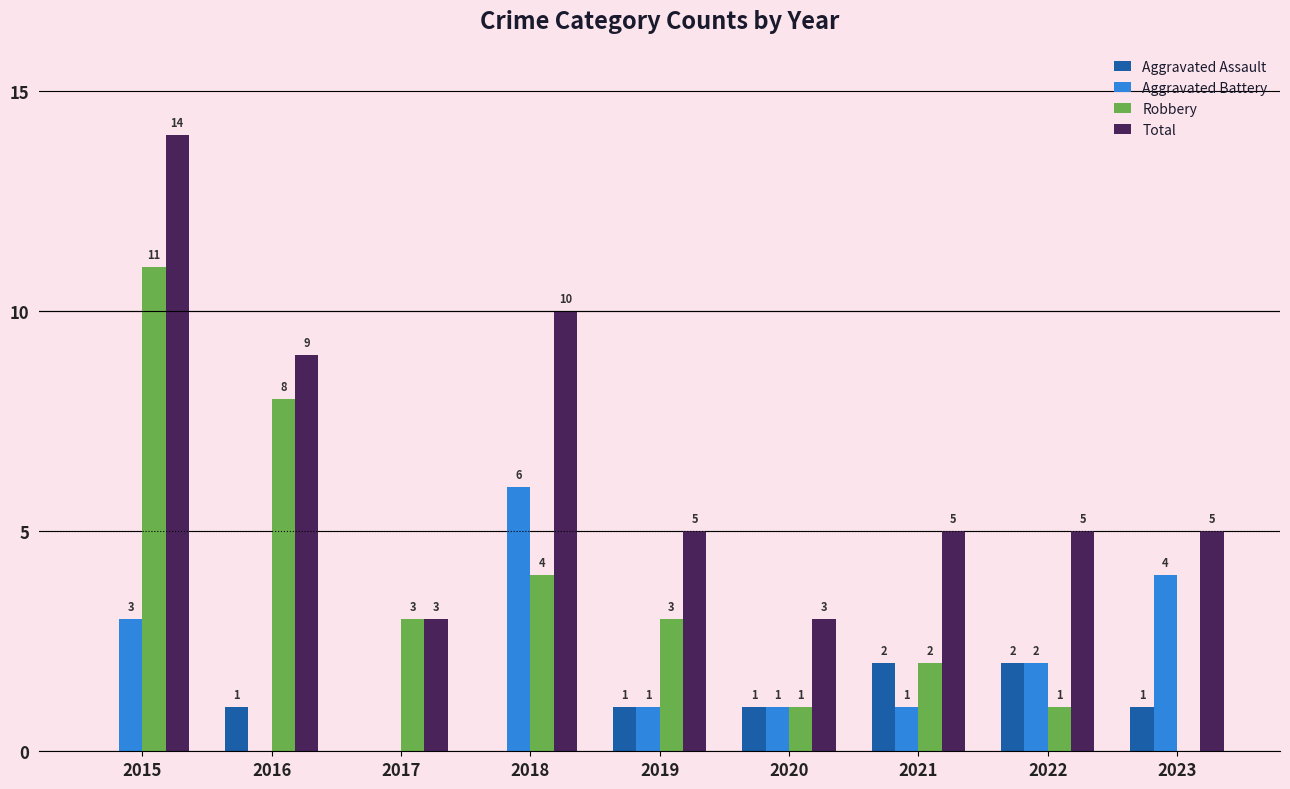

Which series has the largest total across all categories?

Total